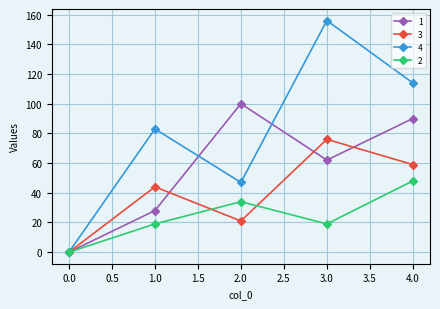

At how many categories does at least one series exceed 93?

3